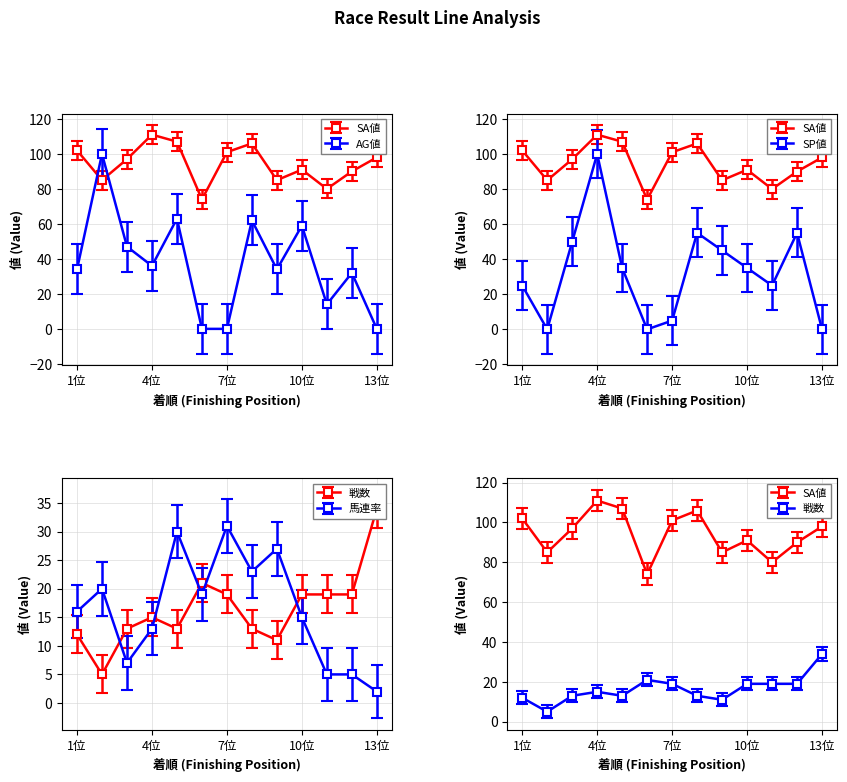

Is it true that AG値 equals 33.6 at 1位?

False